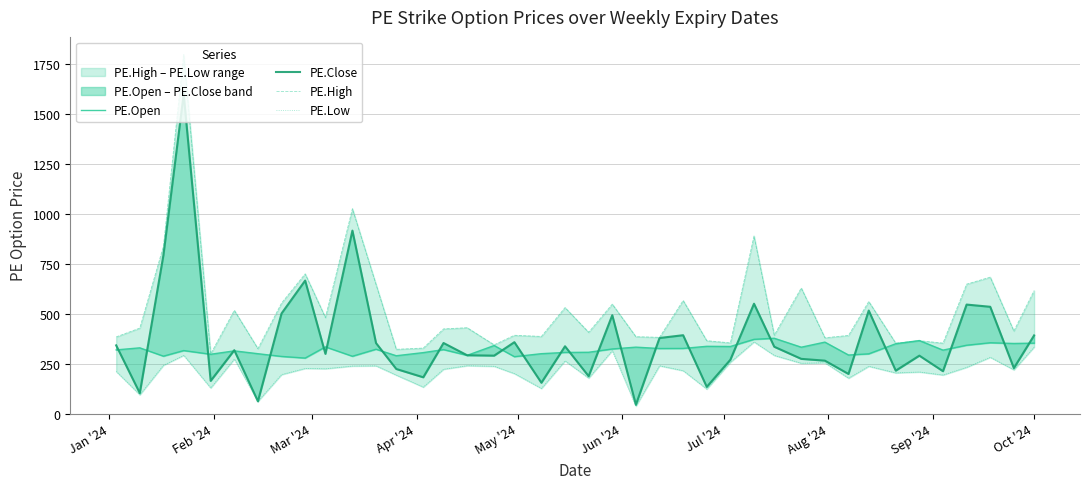

What is the average value of the PE.Open series?

321.6